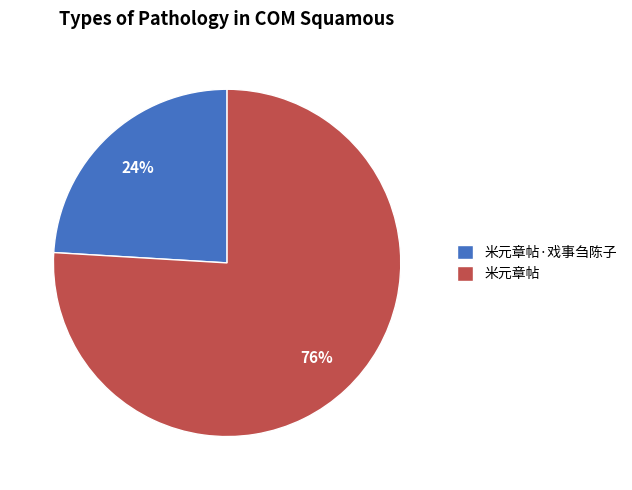

Rank the categories by value from lowest to highest.

米元章帖·戏事刍陈子, 米元章帖